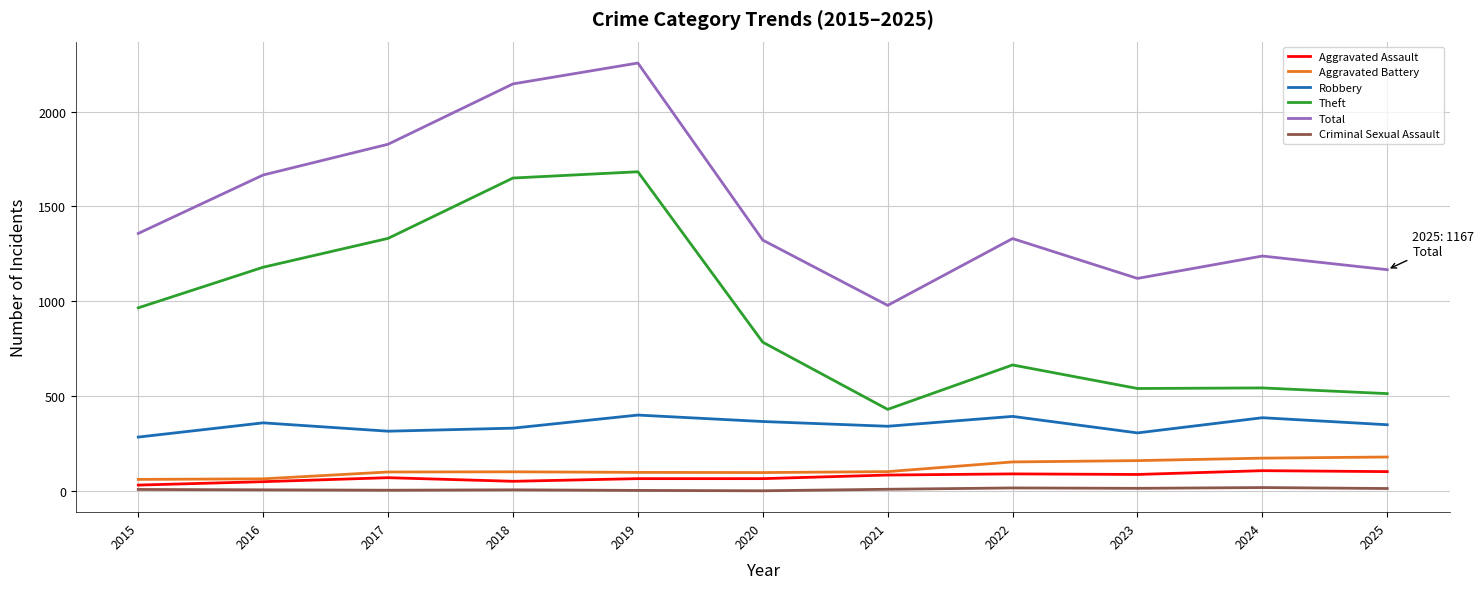

Is the value of Total at 2023 greater than the value of Aggravated Battery at 2015?

Yes